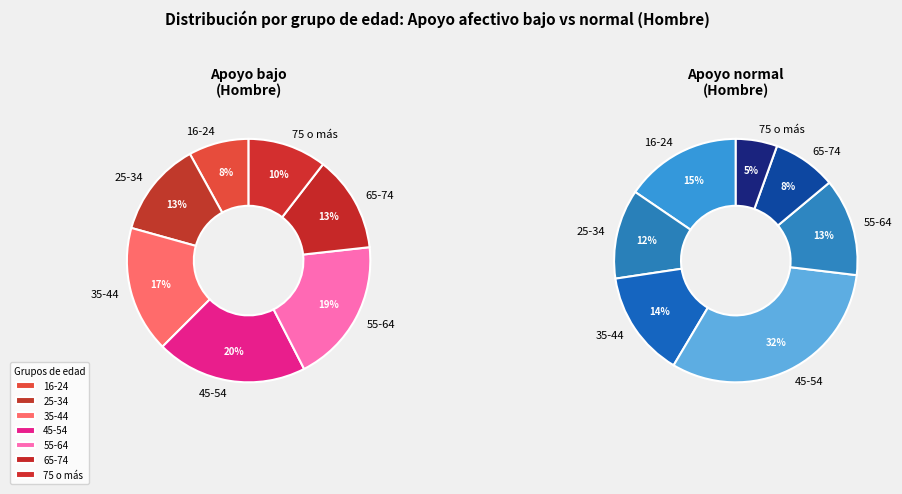

What is the smallest slice in the pie chart?

75 o más